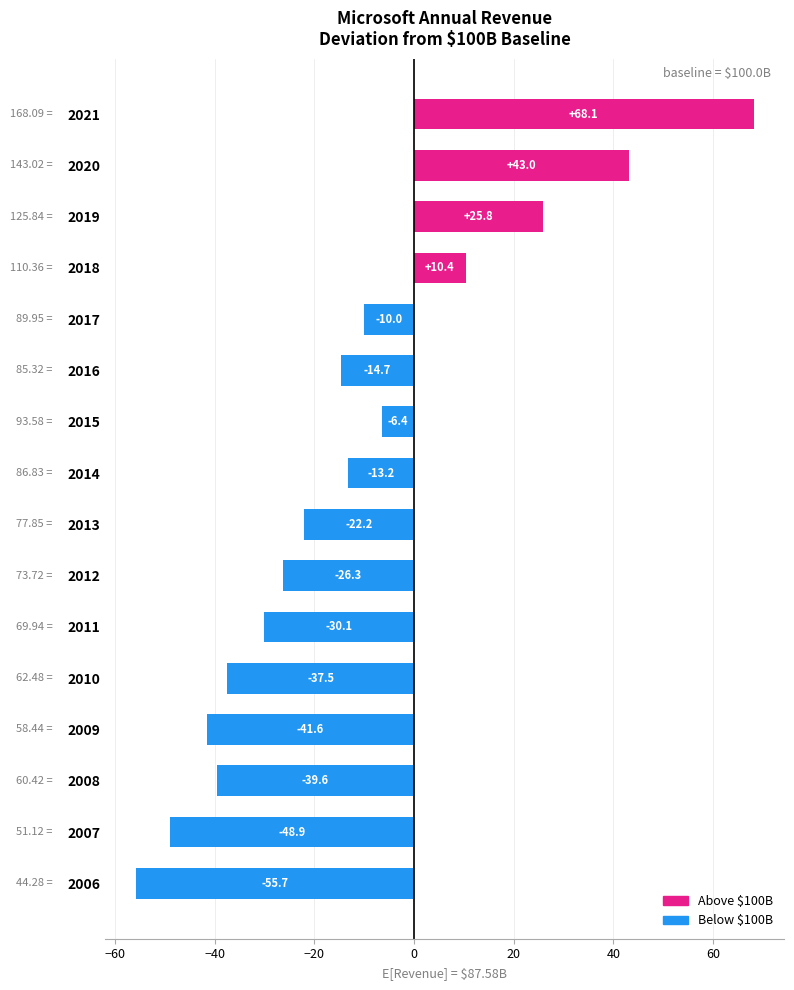

Which label corresponds to the smallest value in the chart?

2006